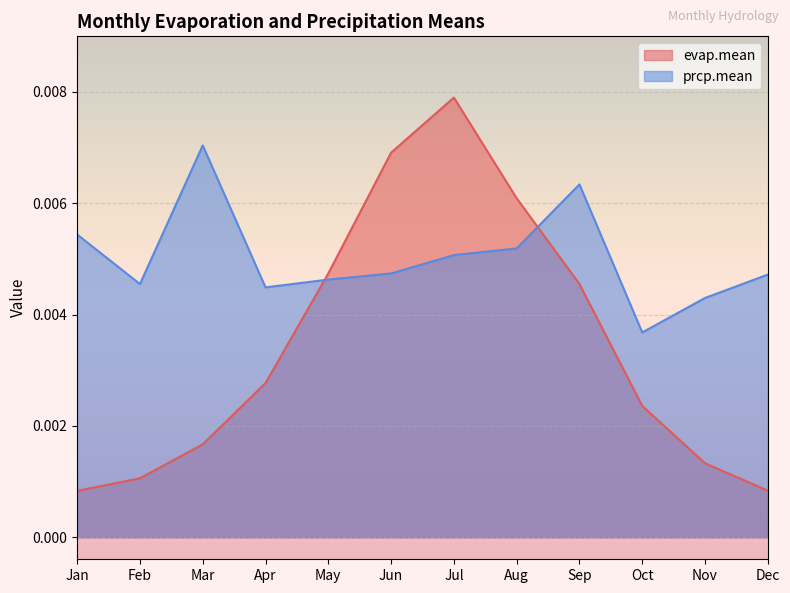

Which series has the largest range (max minus min)?

evap.mean